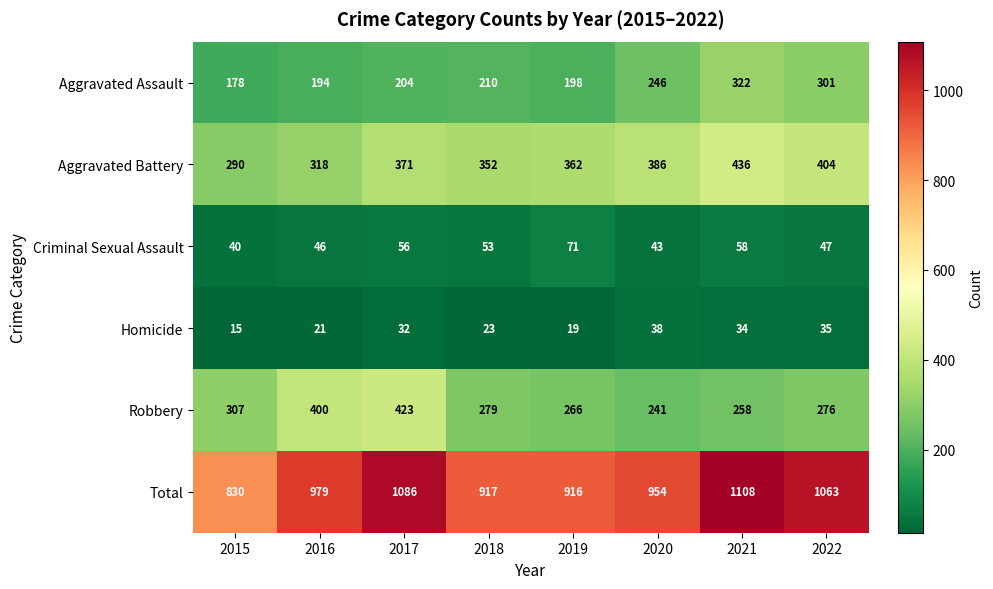

The Homicide series shows 34 at 2021. True or false?

True